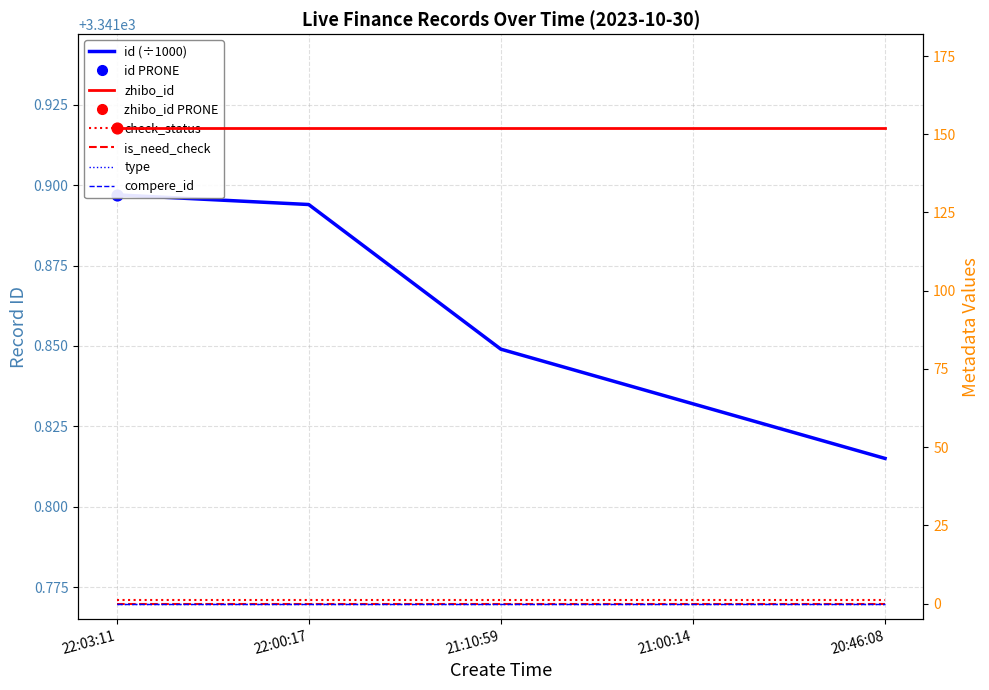

Which series reaches the maximum Y coordinate?

id (÷1000)